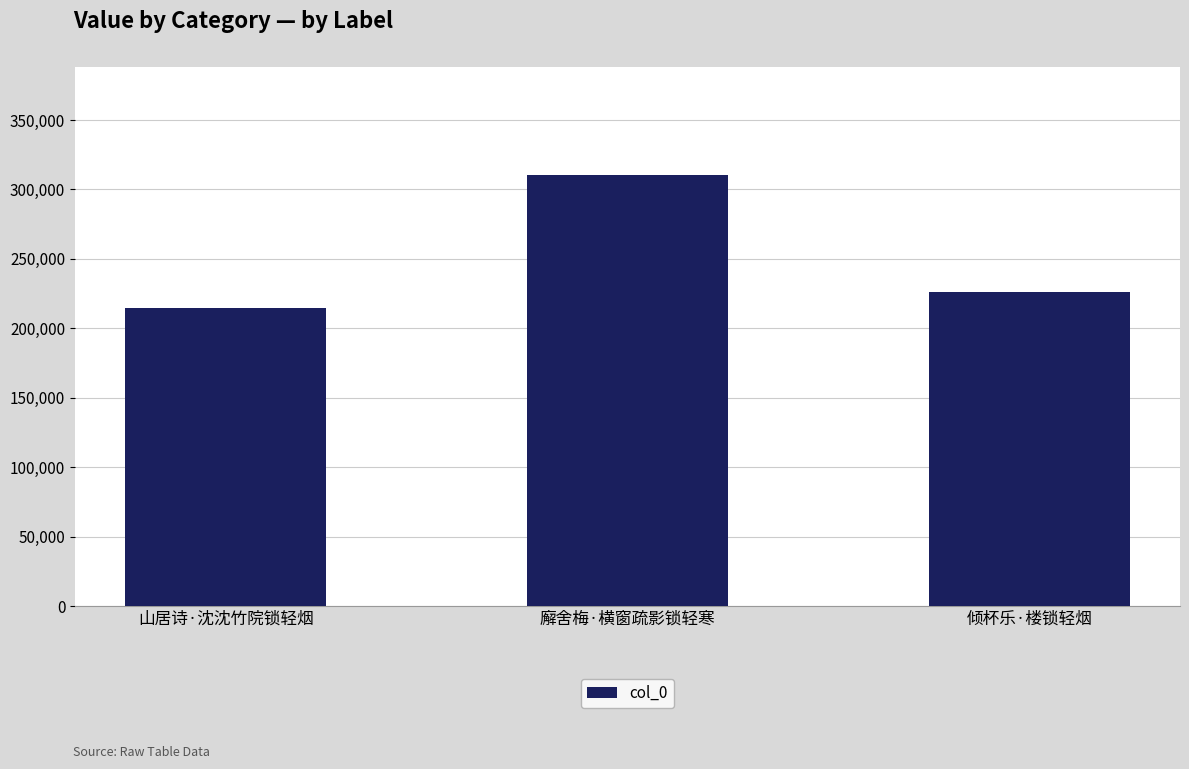

How many series are shown in this chart?

1